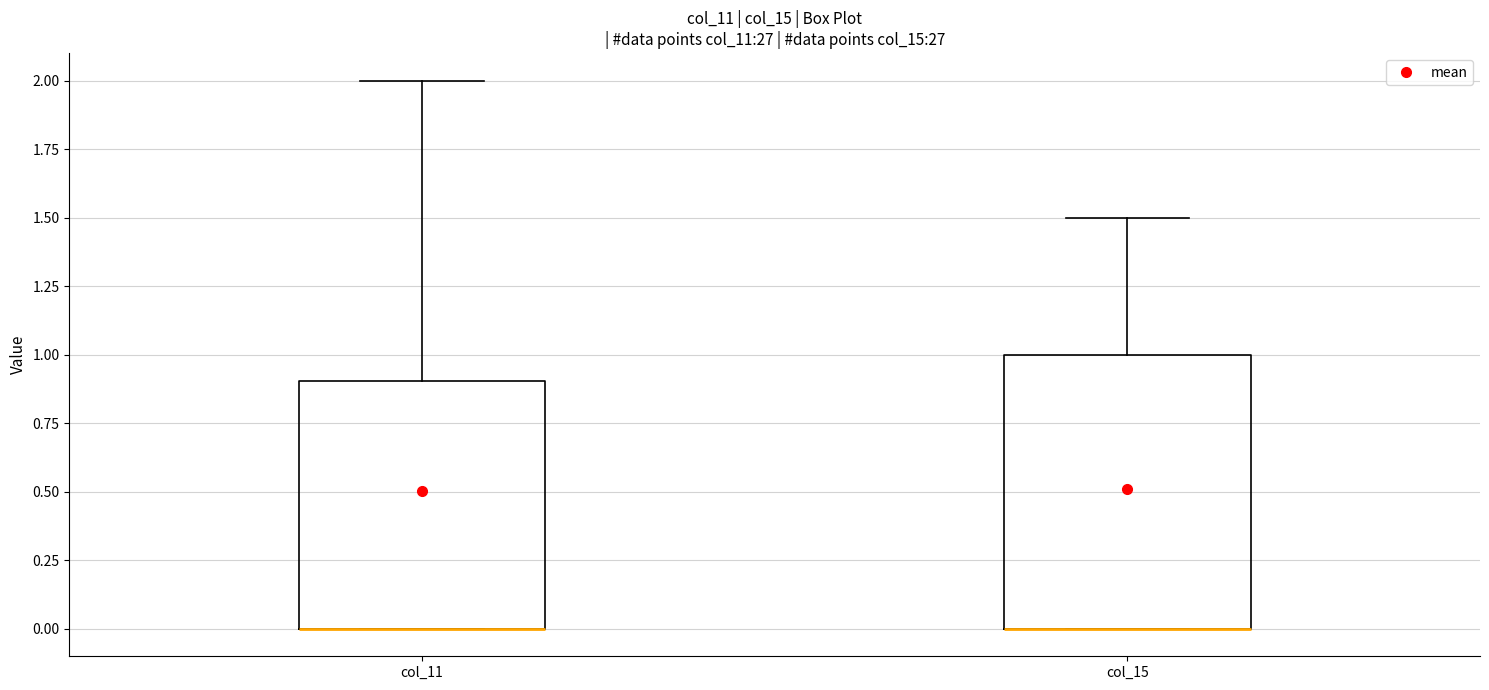

Reading left to right, read every box against the y-axis: the position of its median line, the range the box covers, and the ends of its whiskers. The values are not printed on the chart, so give them approximately, as read against the axis.

col_11: median 0.0 (drawn on the box's lower edge), box 0.0 to 0.9, whiskers 0.0 to 2.0
col_15: median 0.0 (drawn on the box's lower edge), box 0.0 to 1.0, whiskers 0.0 to 1.5